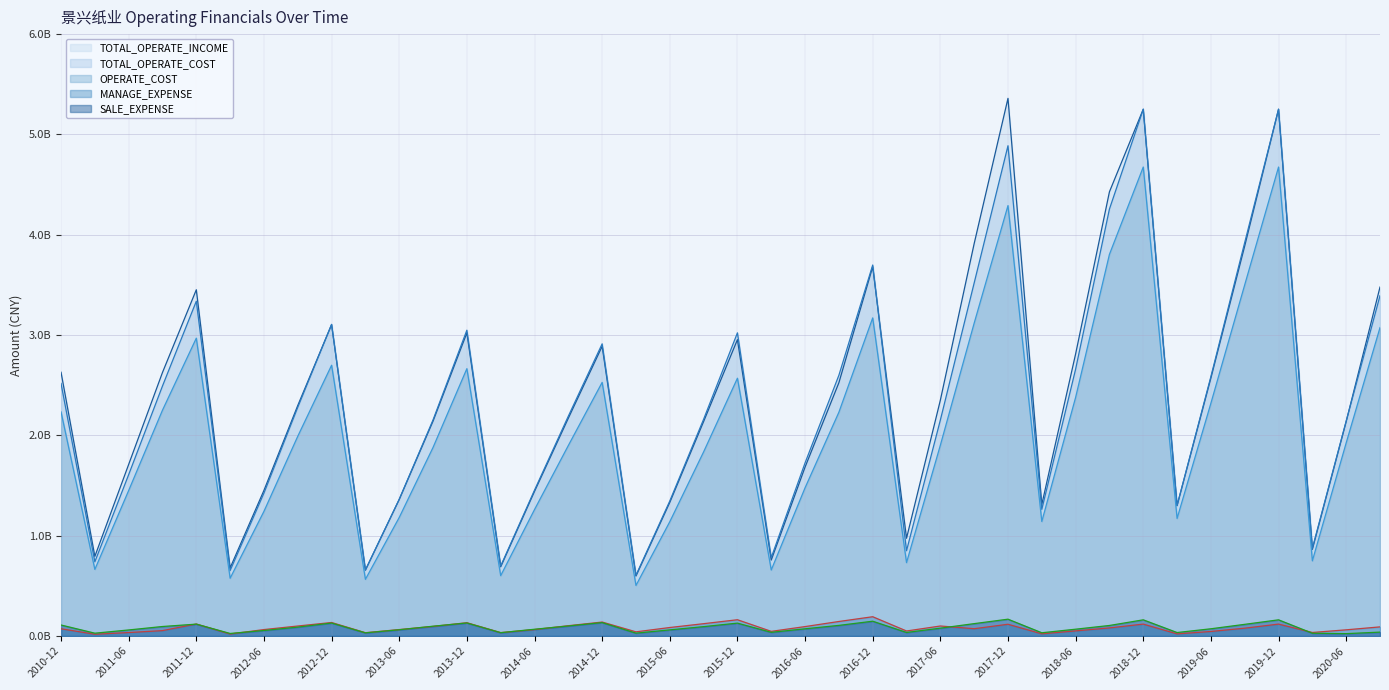

True or false: MANAGE_EXPENSE has more than 2 points higher than both neighbors.

True